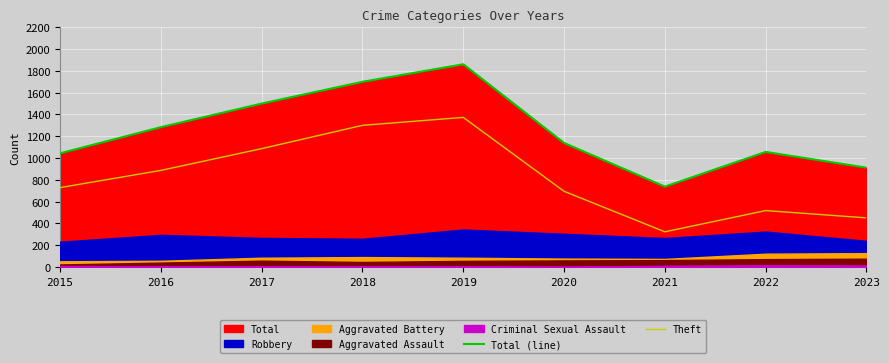

True or false: Theft has a value of 1300 at 2018.

True